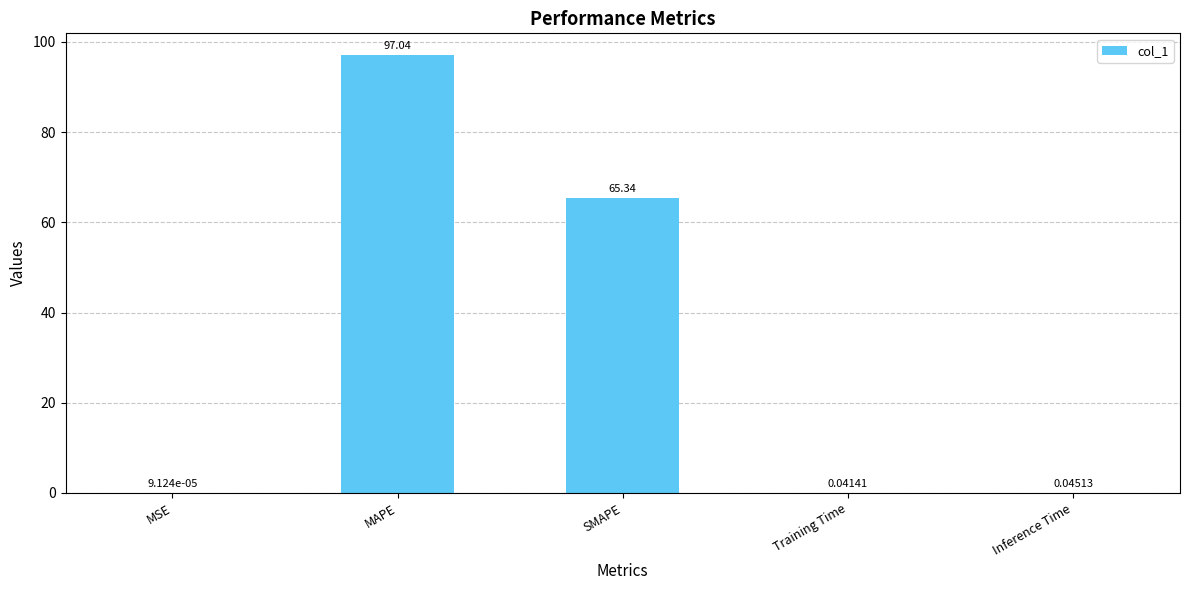

The chart shows a value of 97.0 at MAPE. True or false?

True